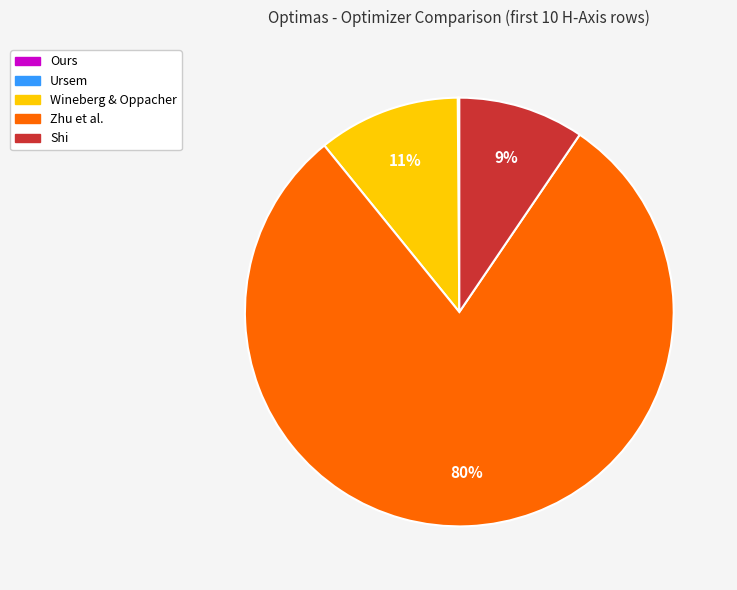

To the nearest percent, what is the average slice percentage?

20%